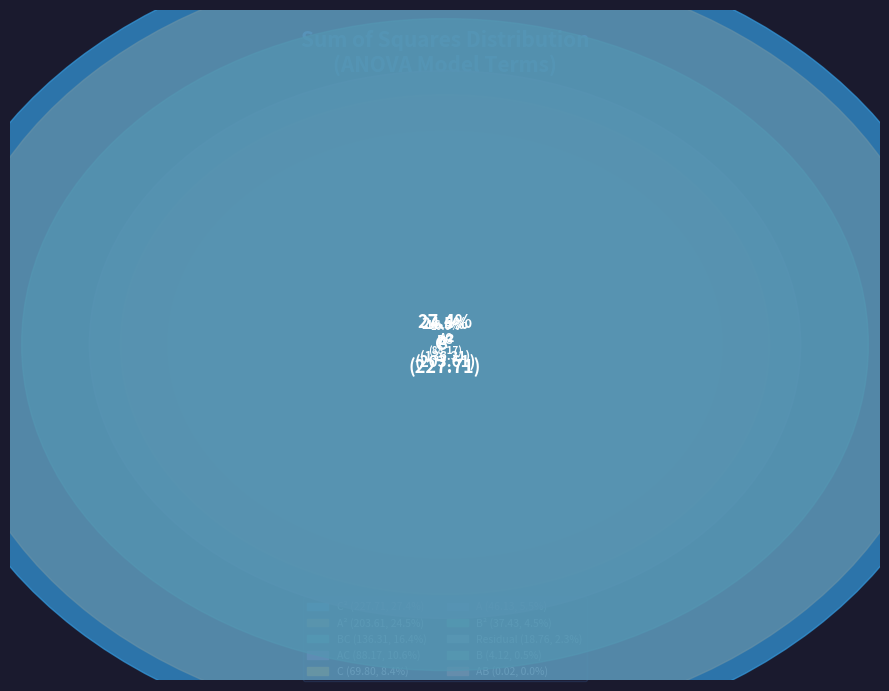

Is it true that AC is 11% of the pie?

True